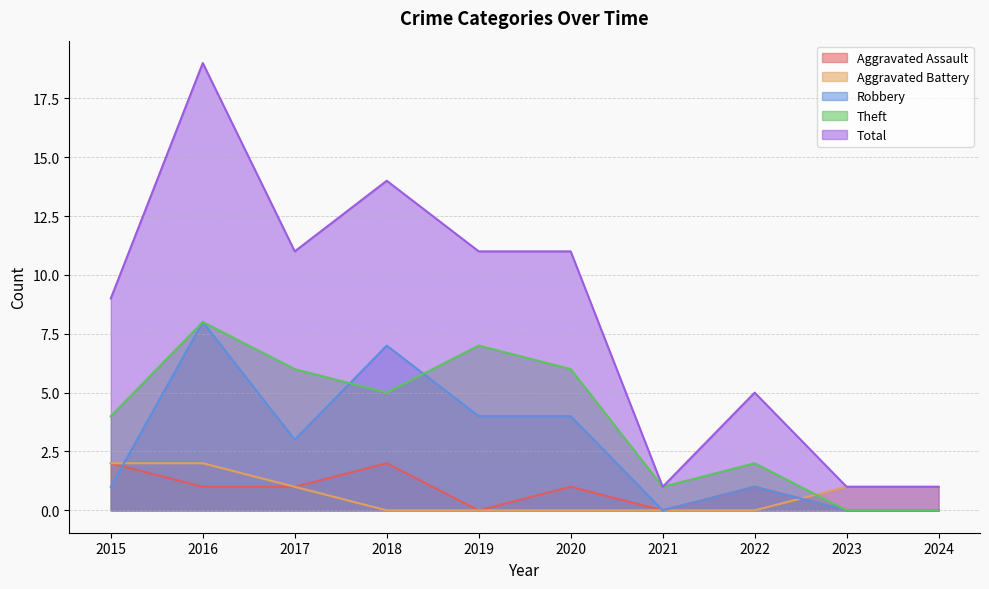

What is the total value across all series at 2015?

18